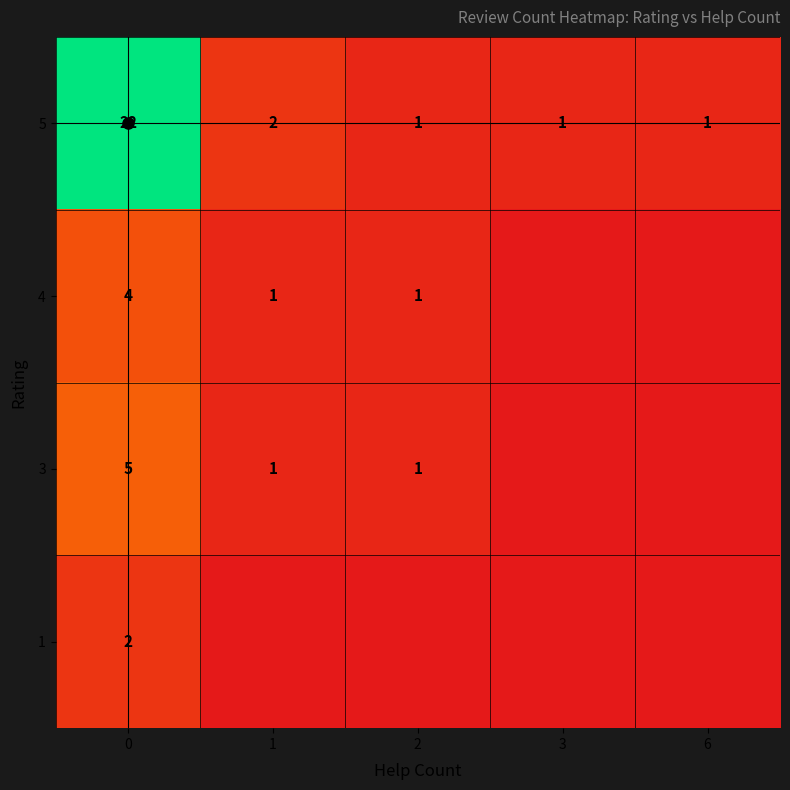

Is it true that 1 equals 0 at 6?

True